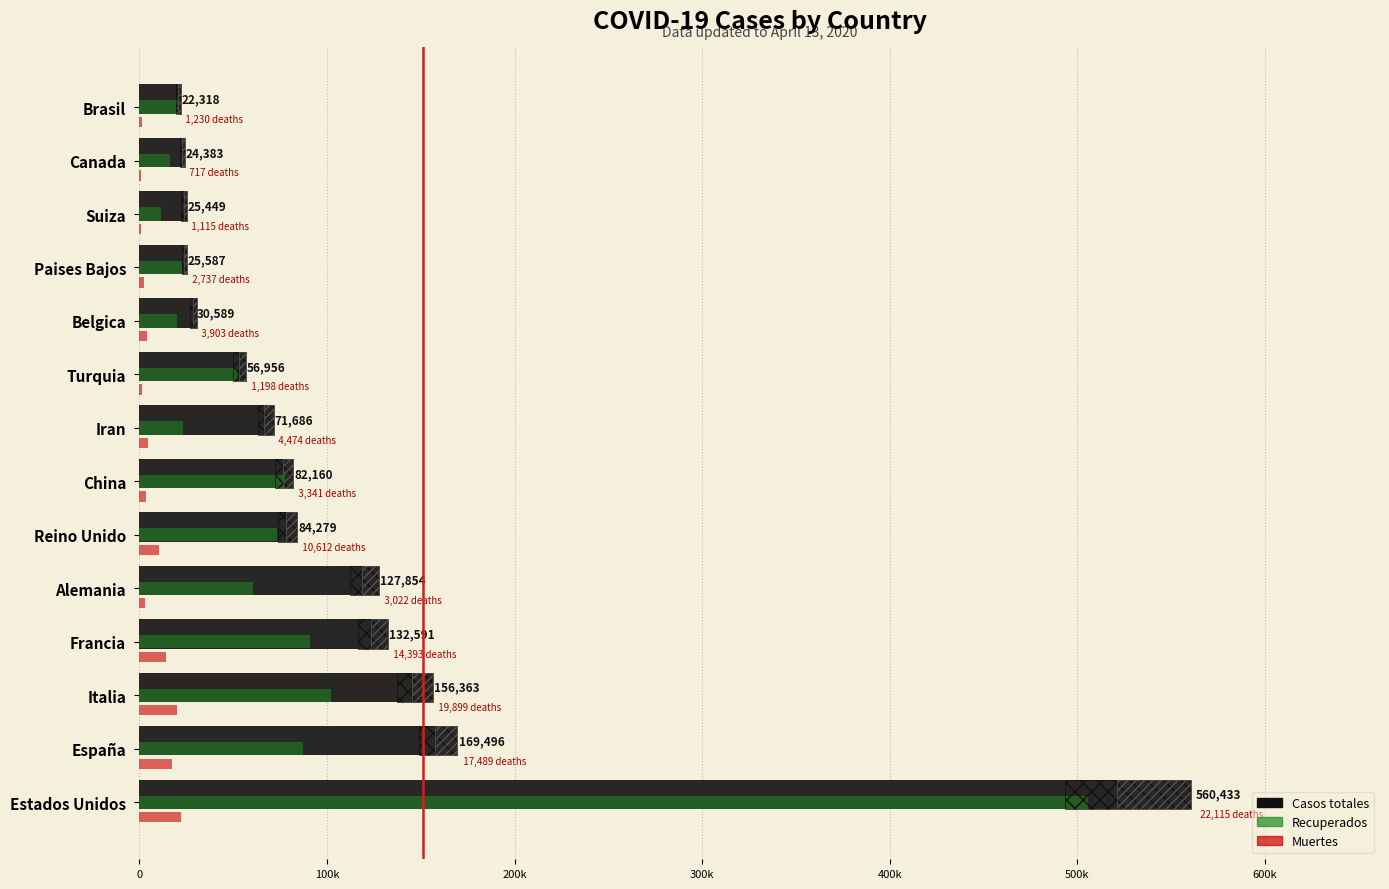

How many groups of bars are there?

14